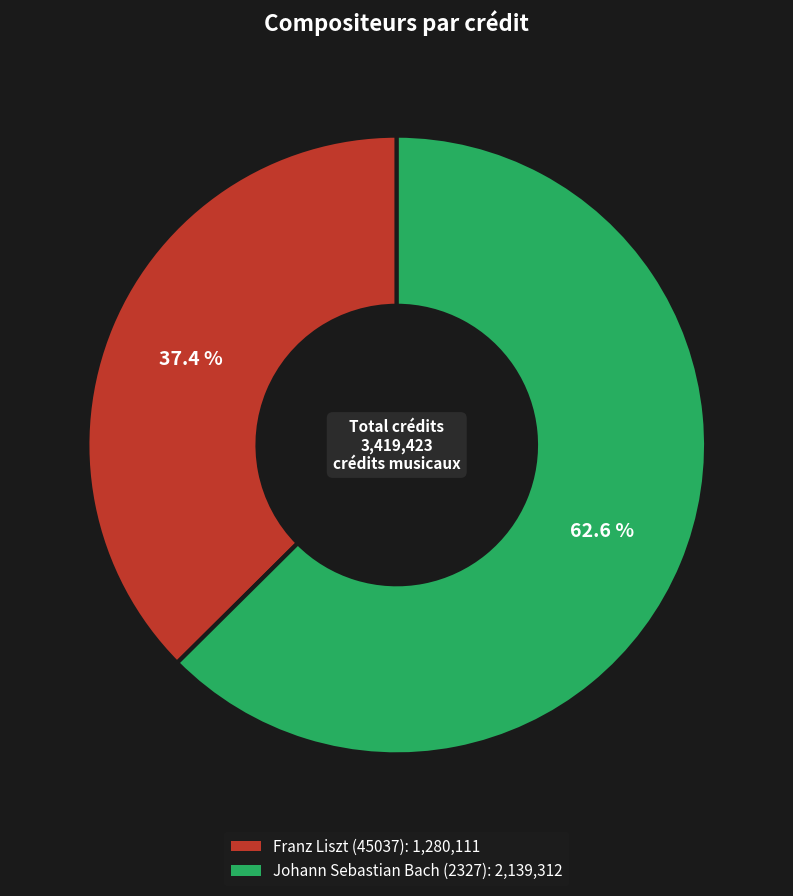

What percentage is the Johann Sebastian Bach (2327) slice, to the nearest percent?

63%